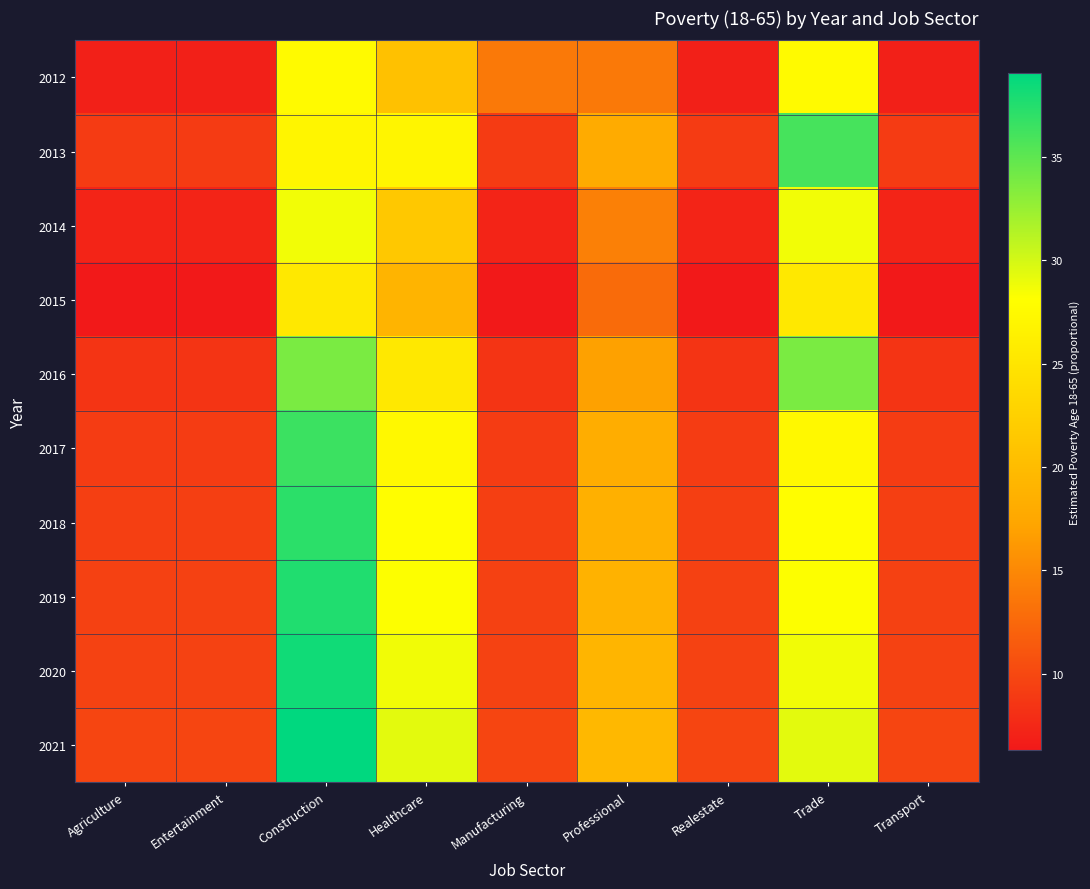

How many distinct data groups are displayed?

10